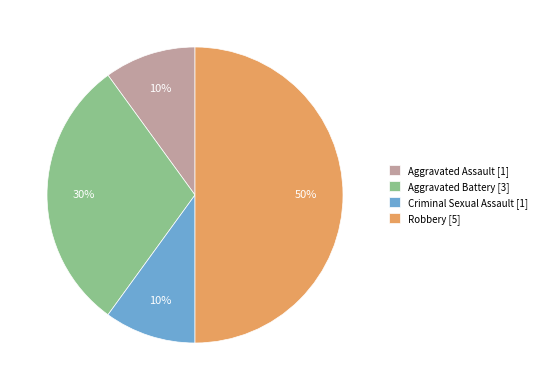

Does Criminal Sexual Assault [1] account for over 50% of the chart?

No